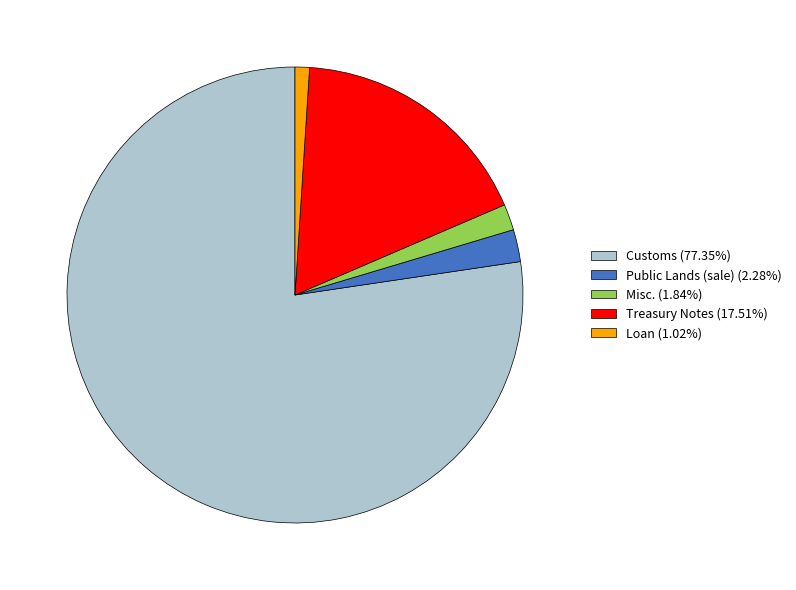

What is the ratio of the value at Treasury Notes (17.51%) to the value at Loan (1.02%)?

17.2